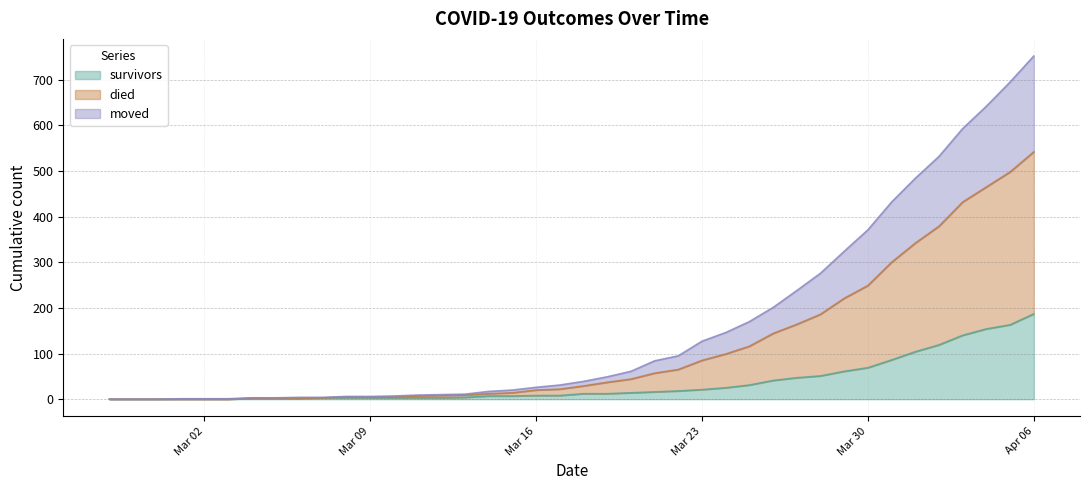

What is the average value of the survivors series?

36